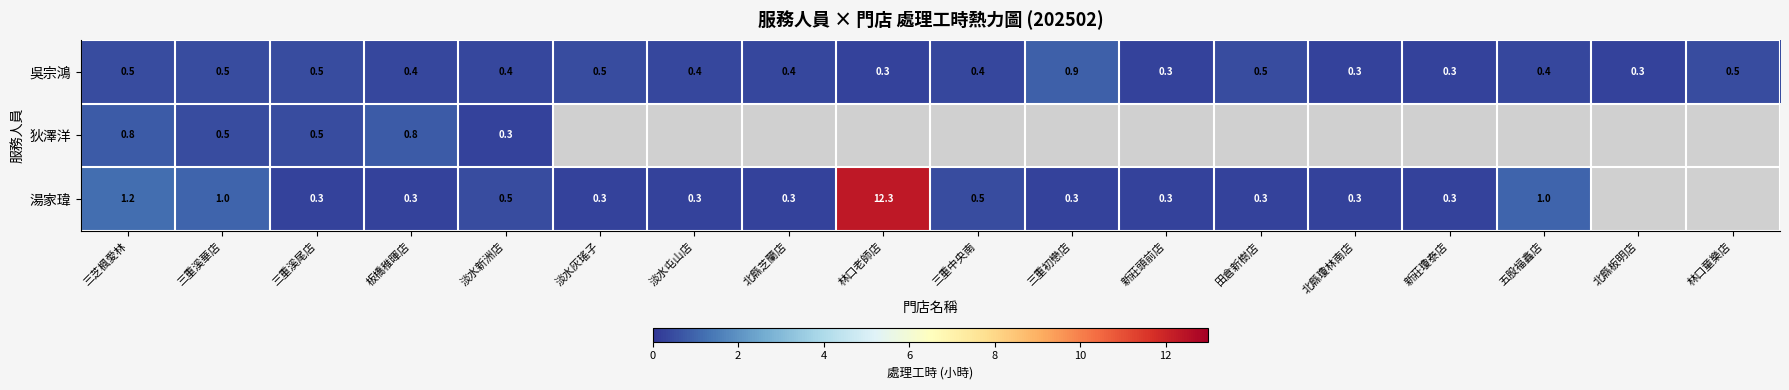

The value of 湯家瑋 at 三重溪華店 is 1.0. True or false?

True